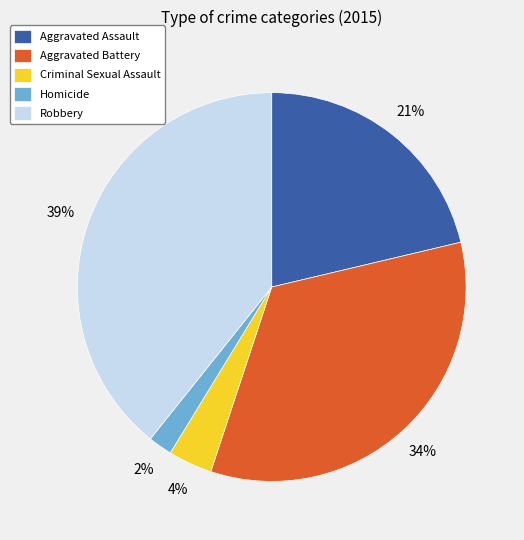

Combined, do Aggravated Assault and Aggravated Battery account for over 50%?

Yes